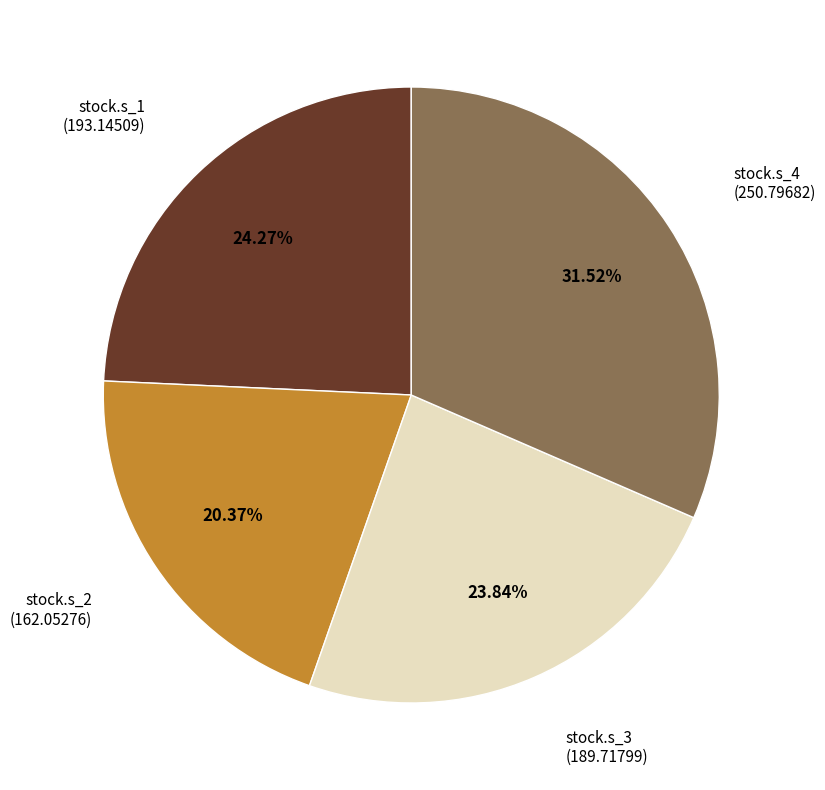

Is there any slice that represents more than half of the pie?

No